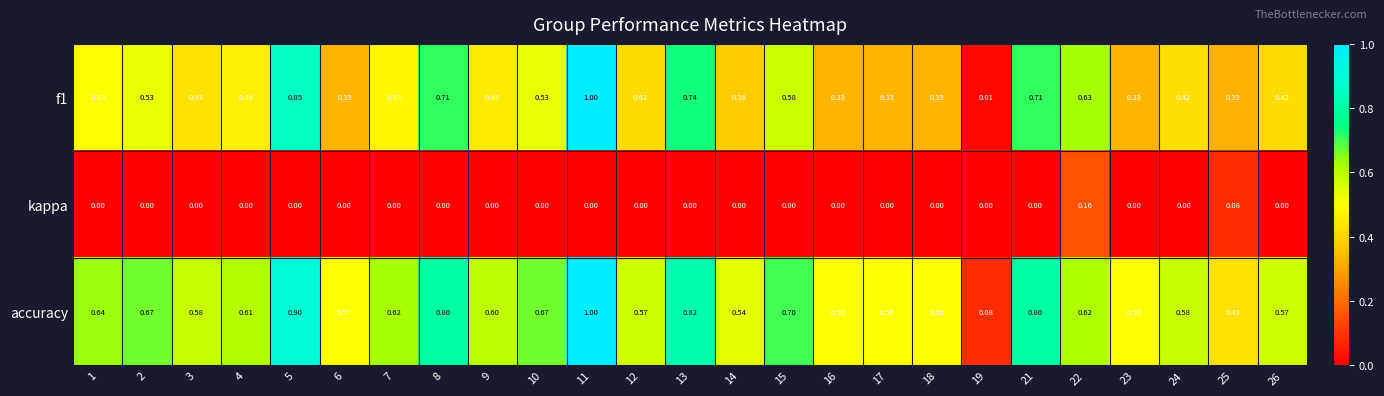

Which series has the largest total across all categories?

accuracy